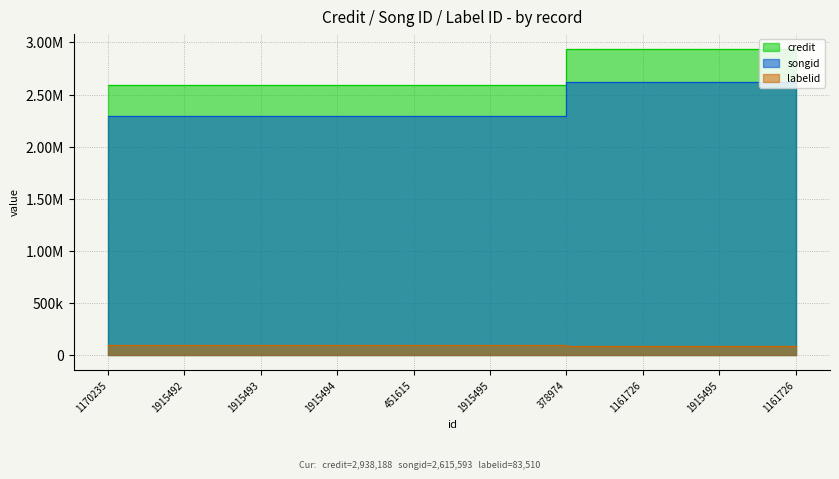

True or false: credit and songid cross at least once.

False